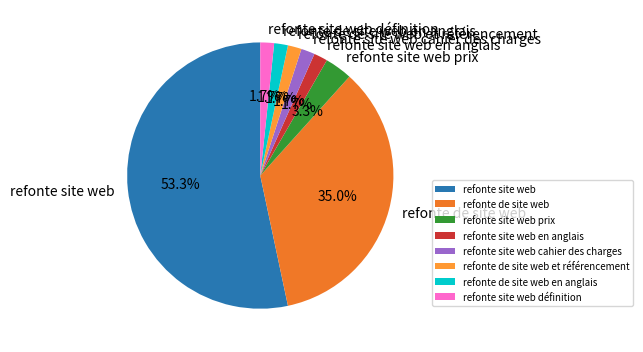

Combined, do refonte site web cahier des charges and refonte de site web account for over 50%?

No